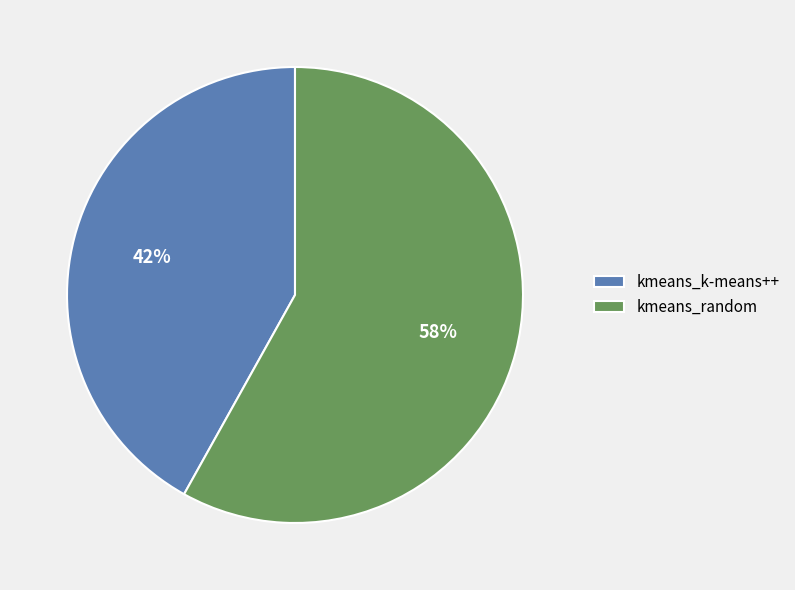

Between kmeans_k-means++ and kmeans_random, which is larger?

kmeans_random